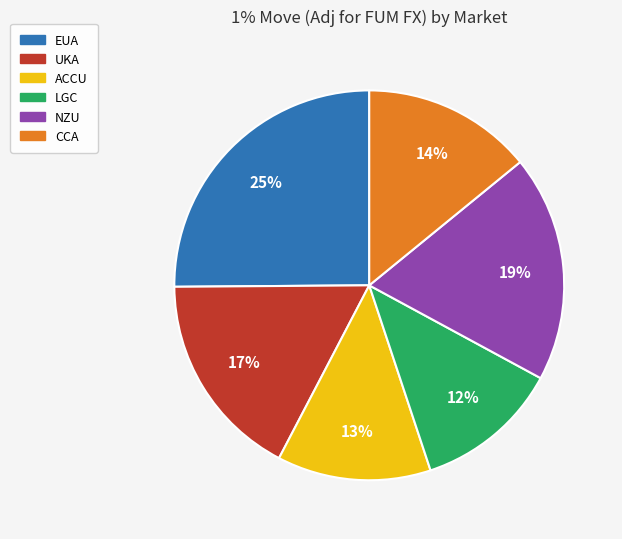

How many slices are in this pie chart?

6